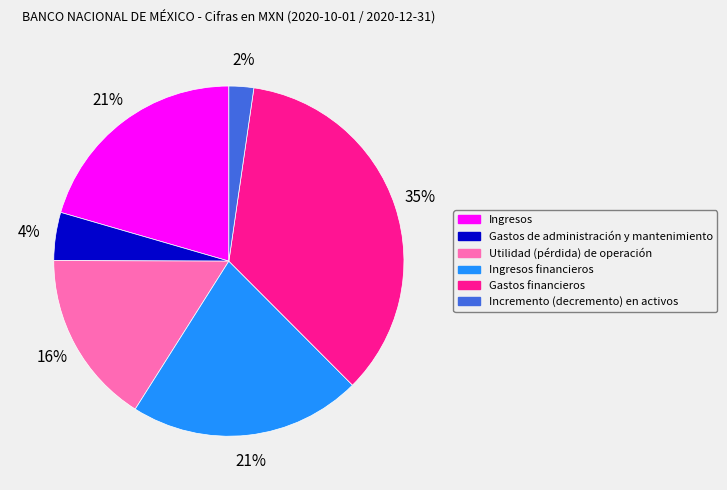

Is there any slice that represents more than half of the pie?

No